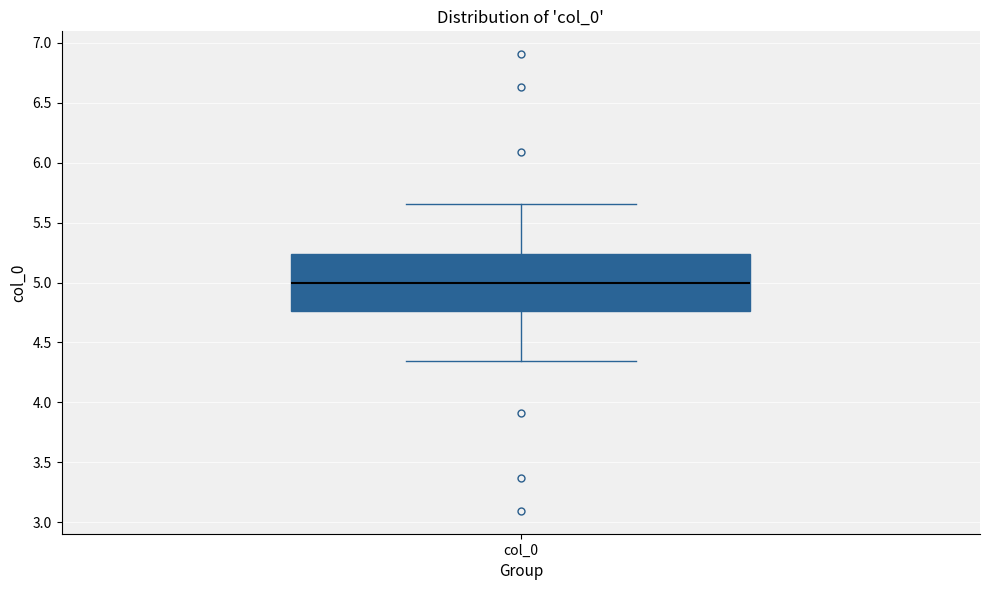

Where is the lower edge of the box for col_0 on the y-axis? The values are not printed on the chart, so give them approximately, as read against the axis.

4.75